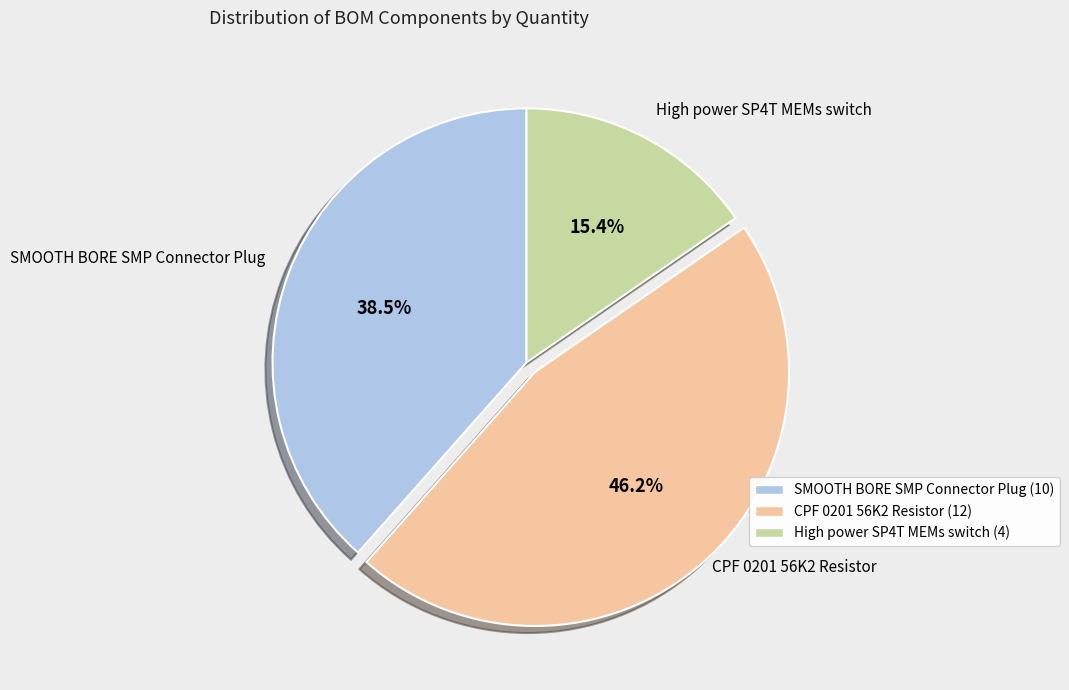

Which category has the smallest portion of the pie?

High power SP4T MEMs switch